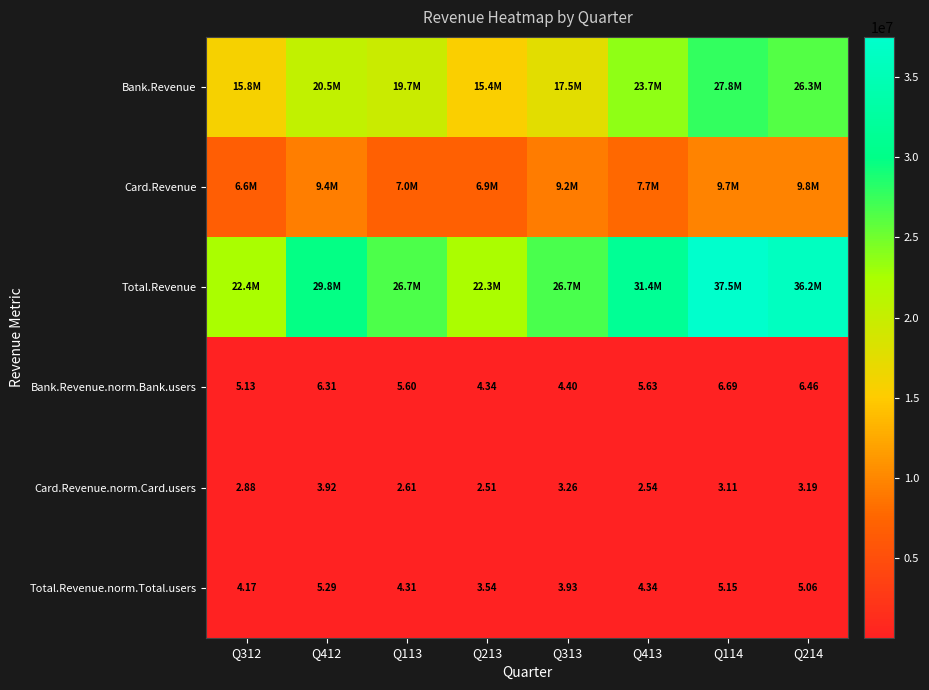

Count the number of data series in this chart.

6